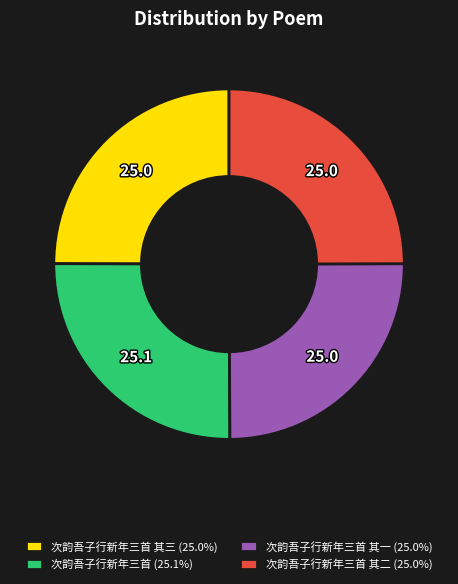

Does 次韵吾子行新年三首 (25.1%) represent more than half of the total?

No